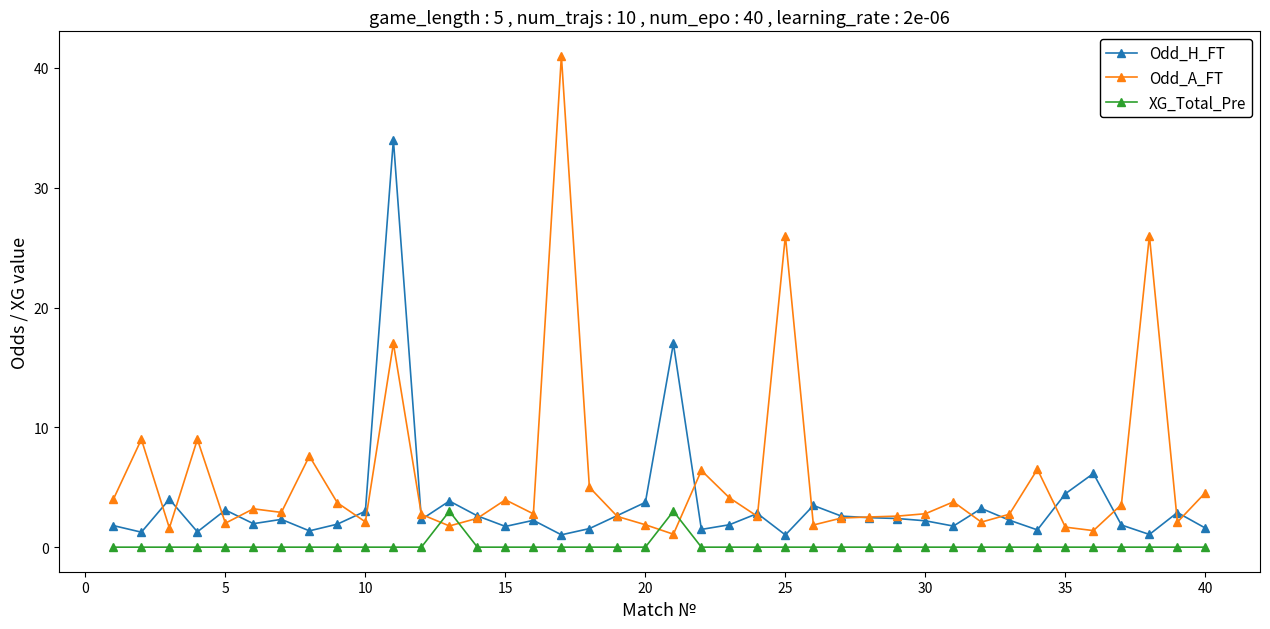

Is this an area chart (filled region under the line)?

No